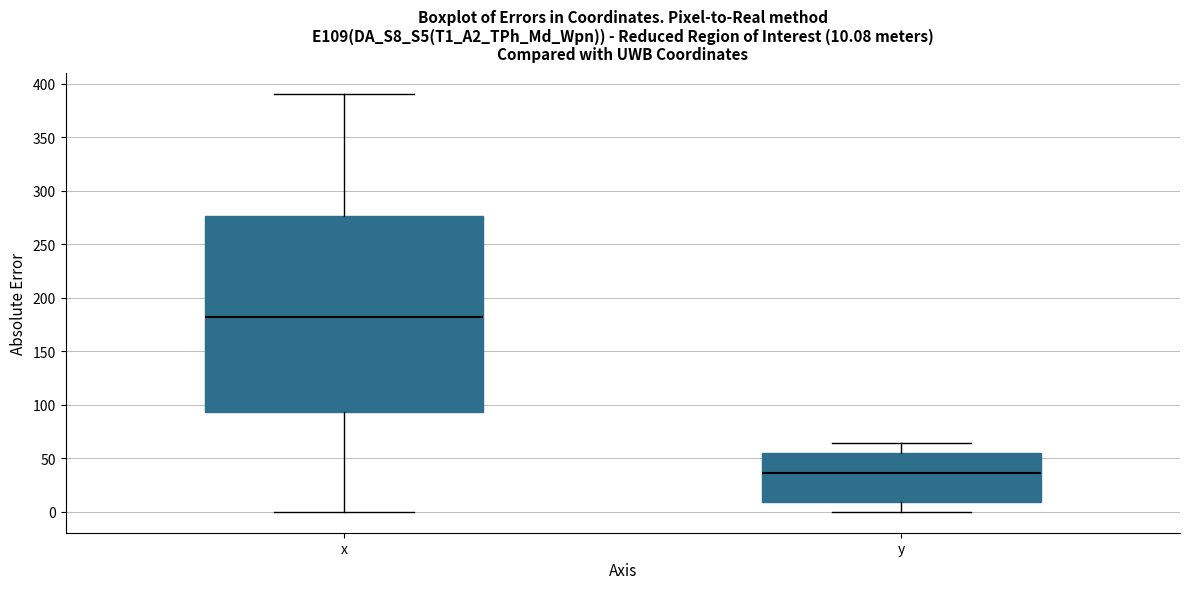

Which box is the tallest, from its lower edge to its upper edge?

x